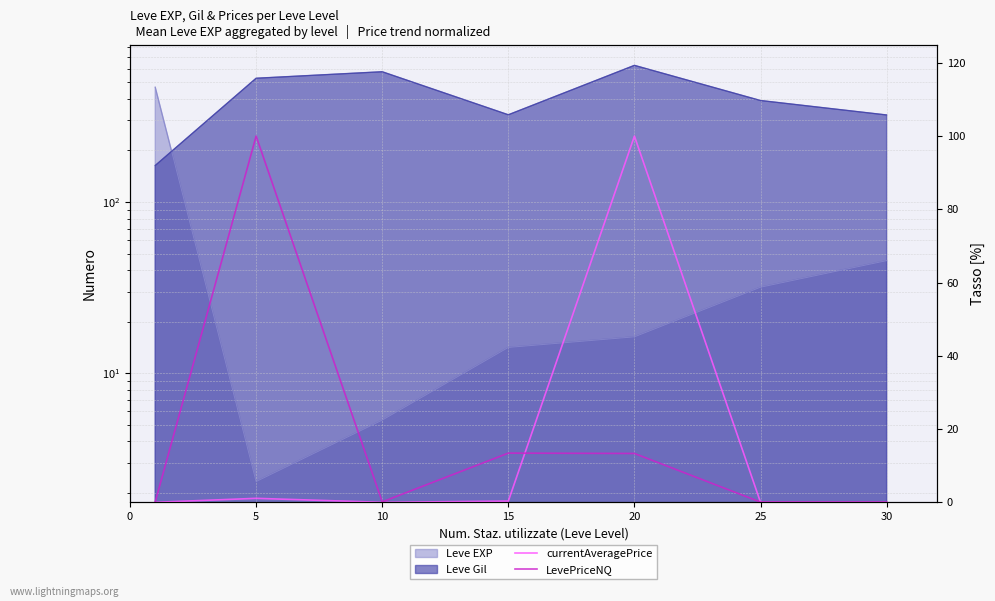

Where do LevePriceNQ and currentAveragePrice first cross each other?

15 and 20